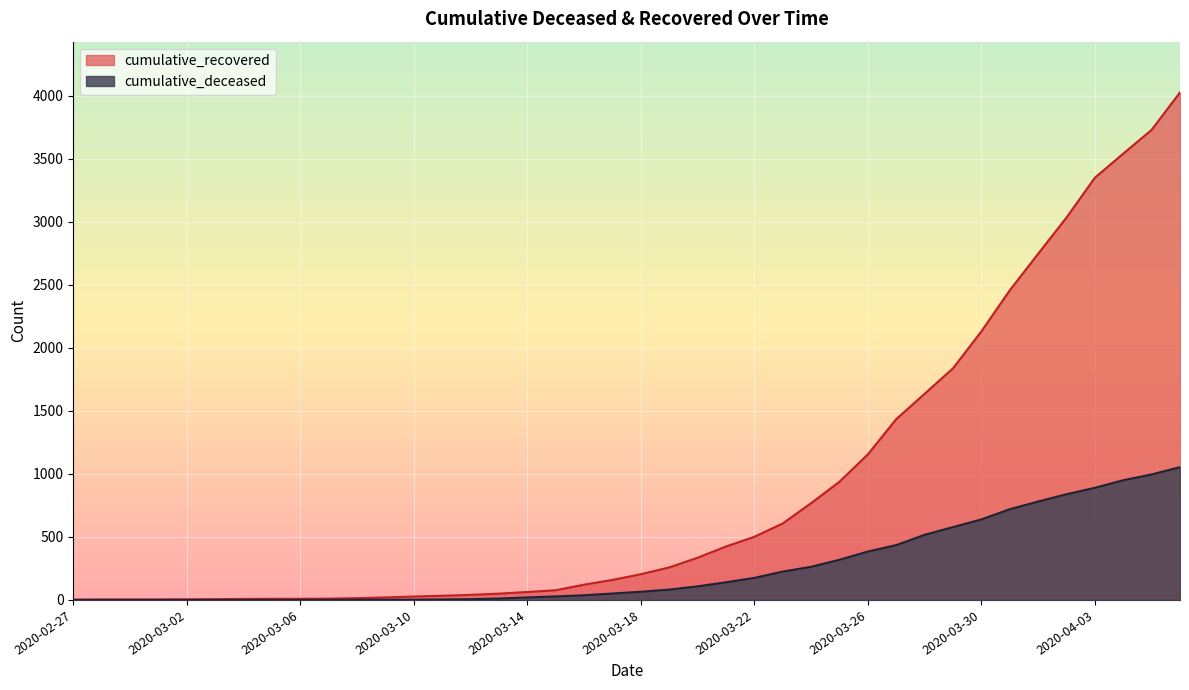

What is the label of the 27th point from the right?

2020-03-11